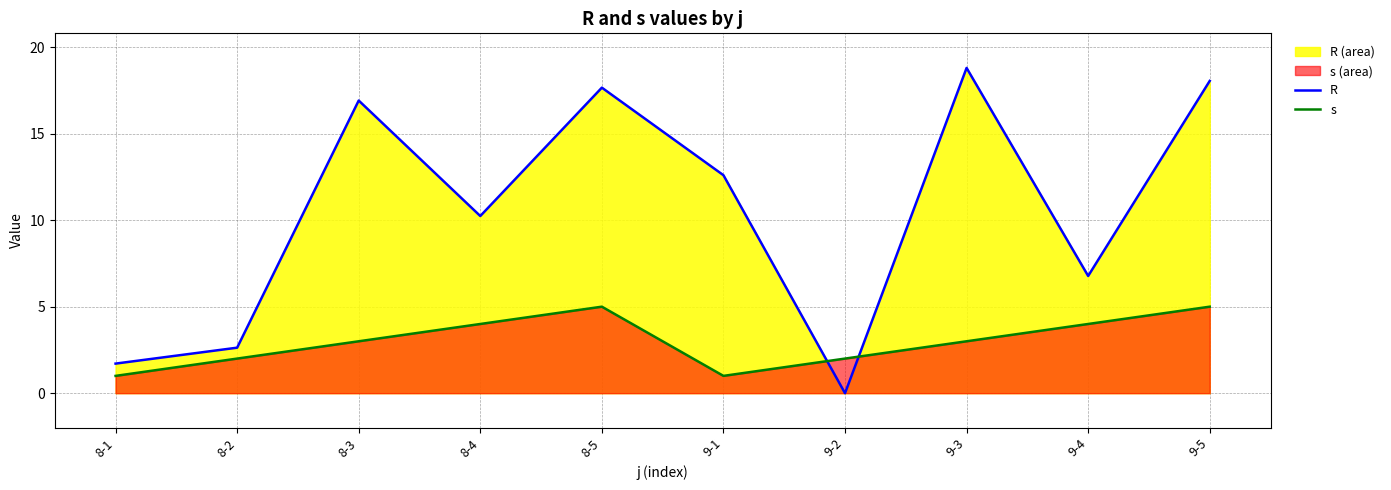

In s, how many points are higher than both neighbors (excluding endpoints)?

1